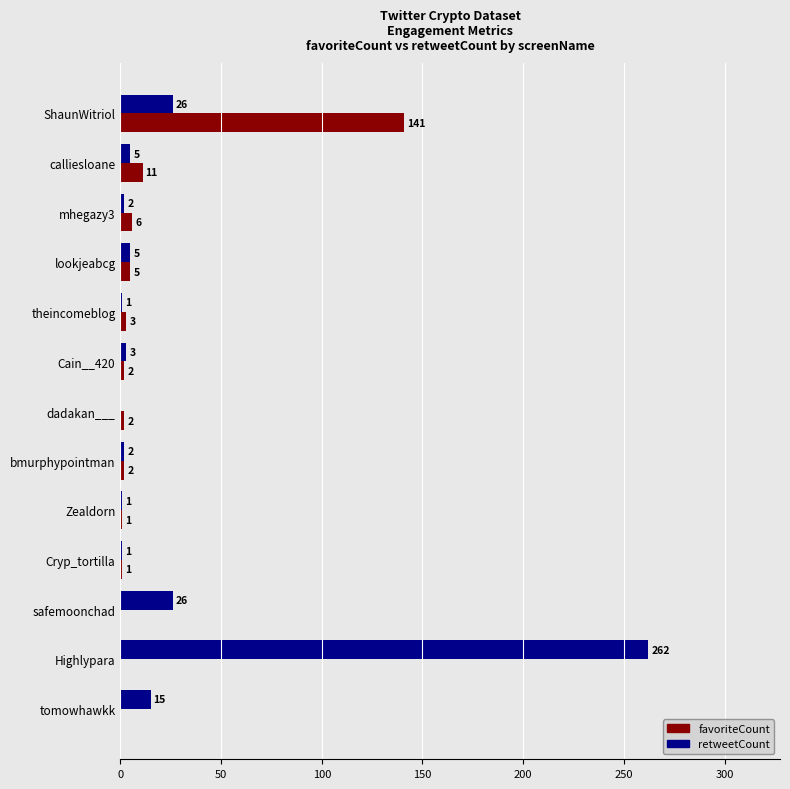

What is the greatest value displayed?

262